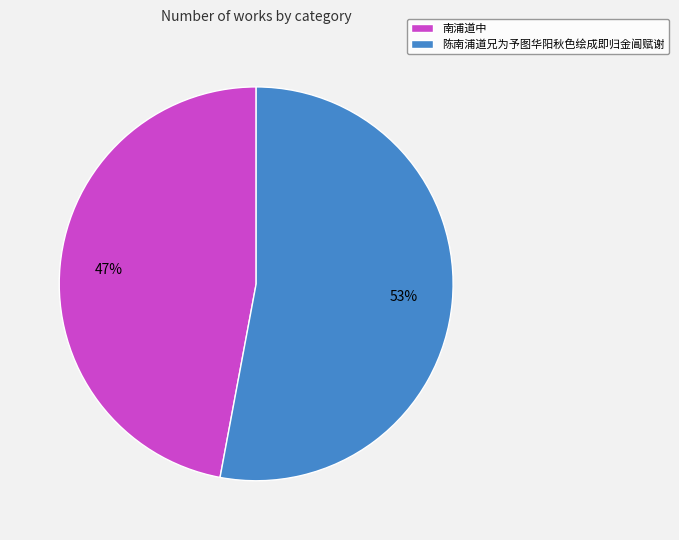

What is the ratio of the value at 陈南浦道兄为予图华阳秋色绘成即归金阊赋谢 to the value at 南浦道中?

1.1